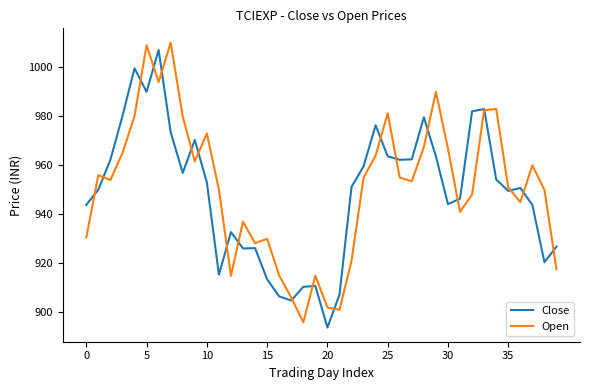

How many times do Close and Open cross each other?

20